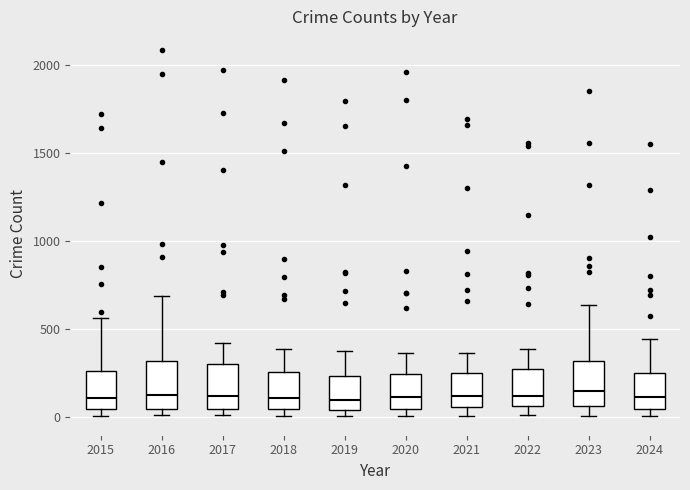

Reading left to right, transcribe this box plot: for each box, give where its median line is, the range the box spans, and where its two whiskers end, as read against the y-axis. The values are not printed on the chart, so give them approximately, as read against the axis.

2015: median 100, box 50 to 250, whiskers 0 to 550
2016: median 150, box 50 to 300, whiskers 0 to 700
2017: median 100, box 50 to 300, whiskers 0 to 400
2018: median 100, box 50 to 250, whiskers 0 to 400
2019: median 100, box 50 to 250, whiskers 0 to 400
2020: median 100, box 50 to 250, whiskers 0 to 350
2021: median 100, box 50 to 250, whiskers 0 to 350
2022: median 100, box 50 to 250, whiskers 0 to 400
2023: median 150, box 50 to 300, whiskers 0 to 650
2024: median 100, box 50 to 250, whiskers 0 to 450